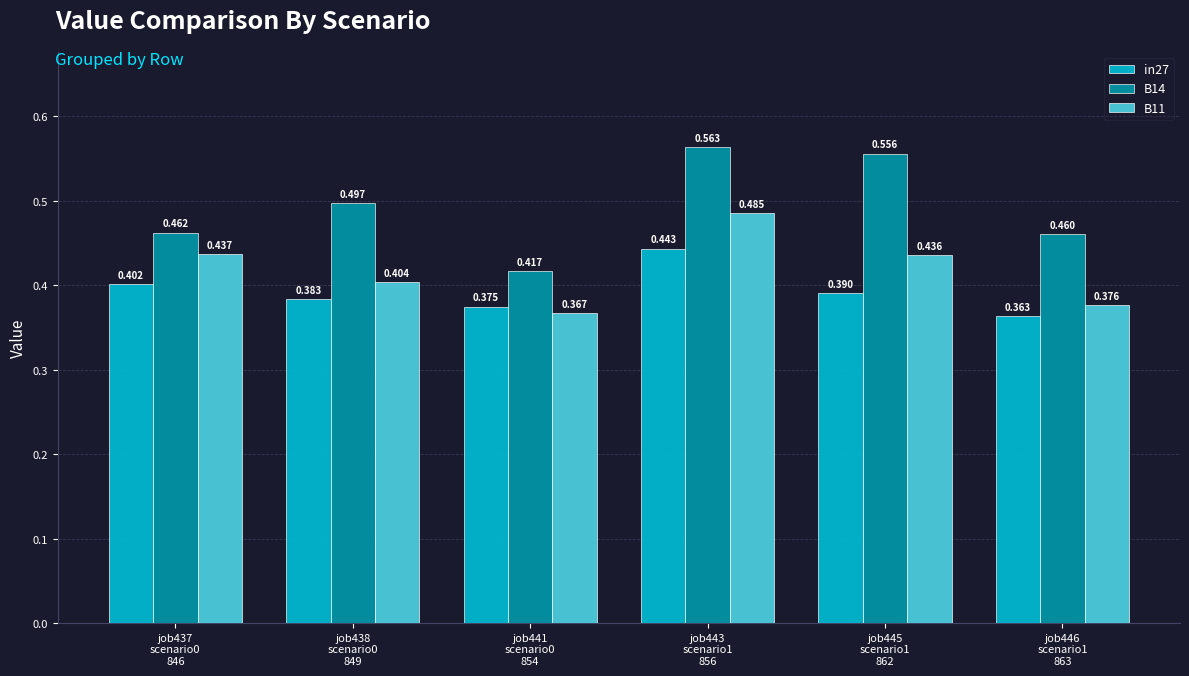

How many bars are there in each group?

3